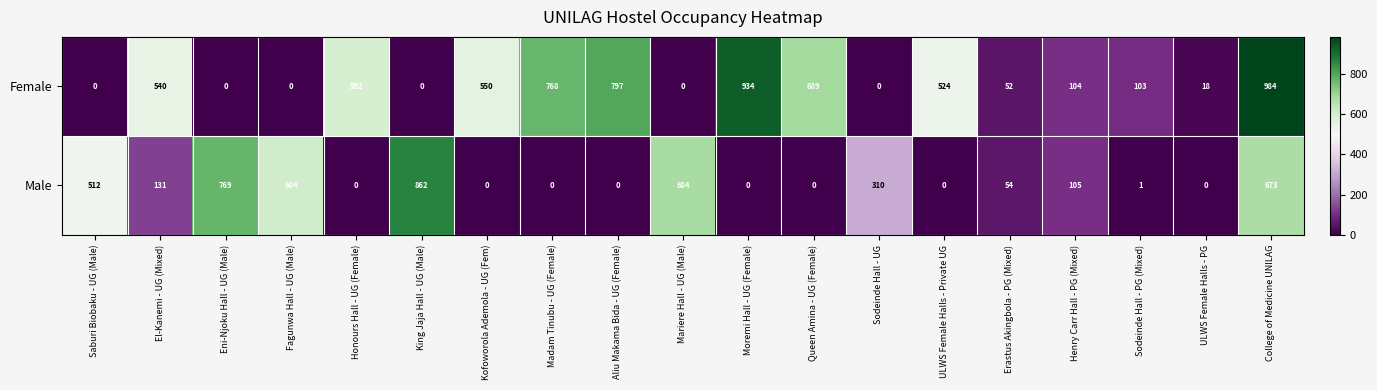

How many values in Female are above zero?

13